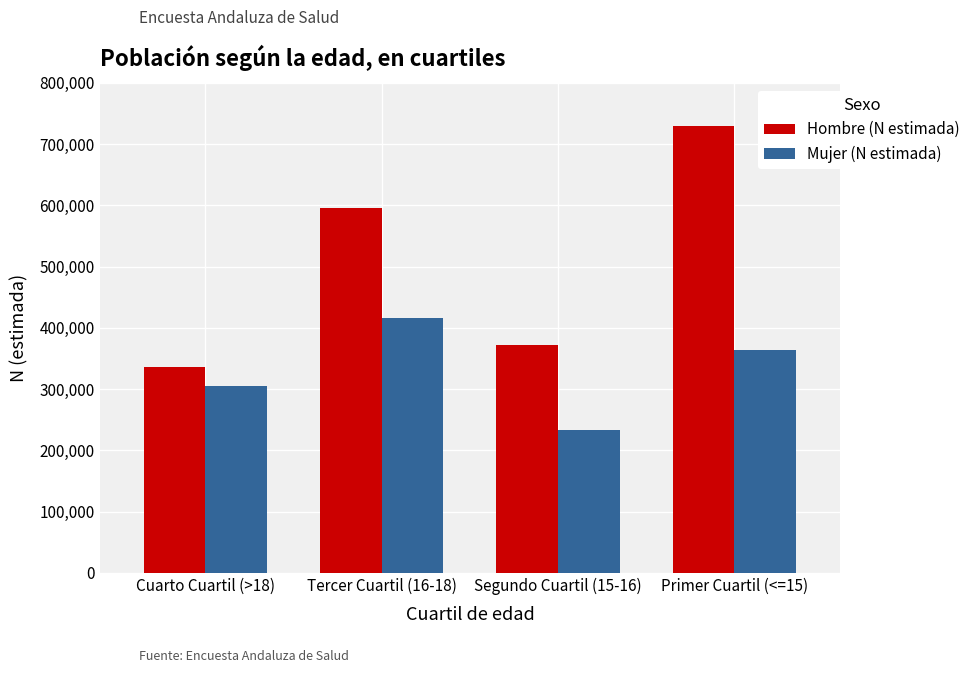

Which series has the widest spread of values?

Hombre (N estimada)